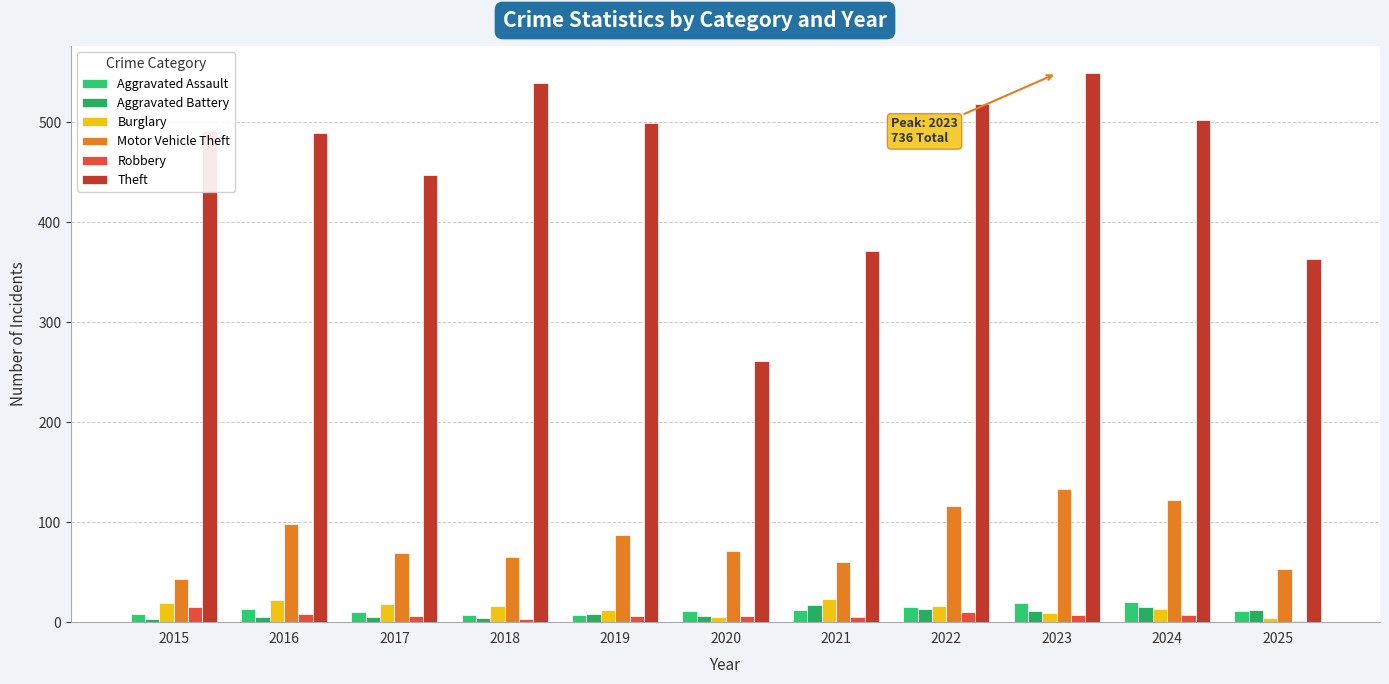

Does the chart contain stacked bars?

No